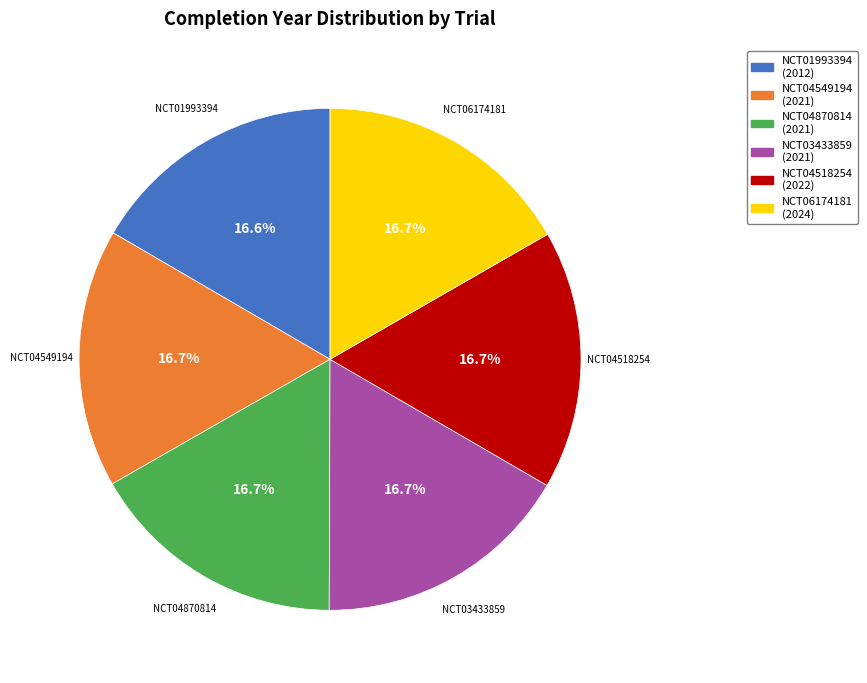

True or false: NCT04518254 accounts for 5% of the total.

False